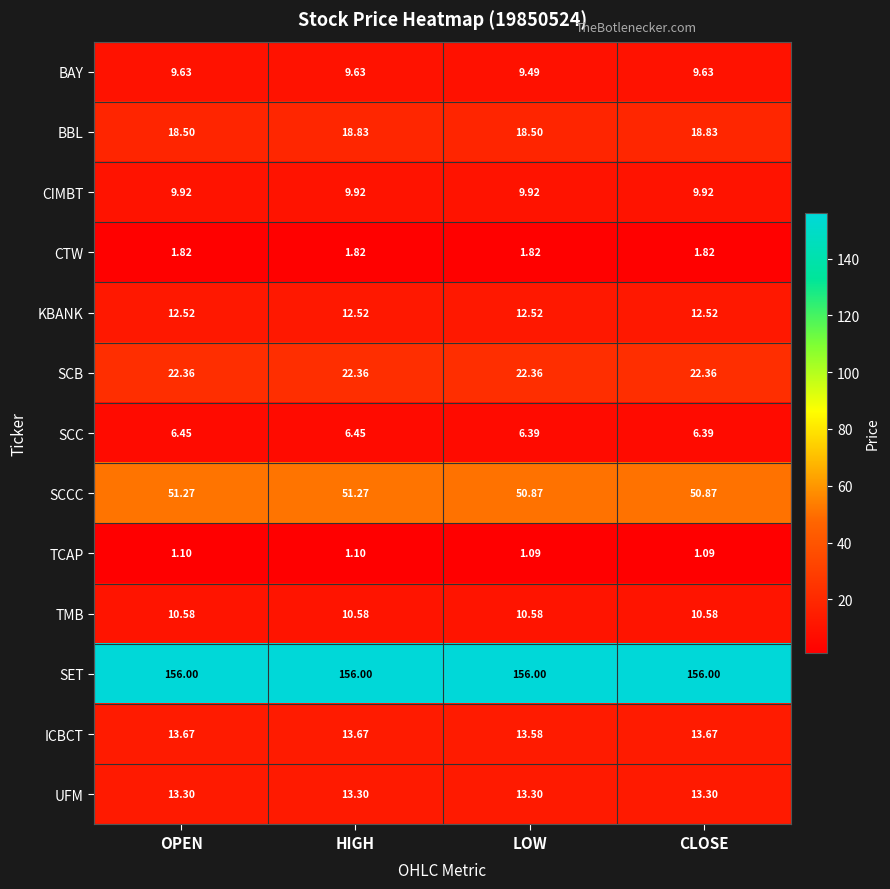

Rank the series at CLOSE from highest to lowest value.

SET, SCCC, SCB, BBL, ICBCT, UFM, KBANK, TMB, CIMBT, BAY, SCC, CTW, TCAP